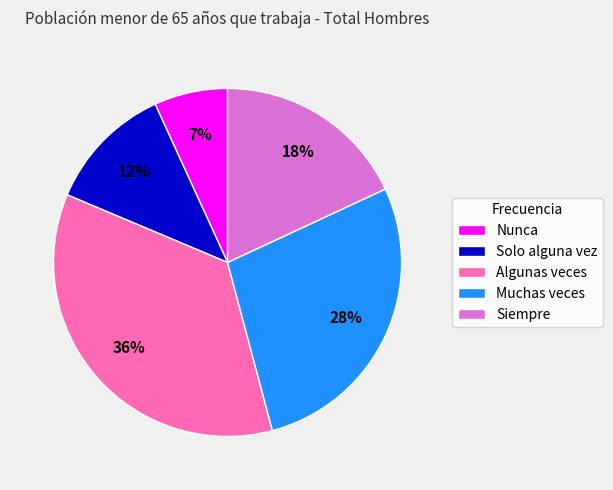

Rank the categories by value from highest to lowest.

Algunas veces, Muchas veces, Siempre, Solo alguna vez, Nunca